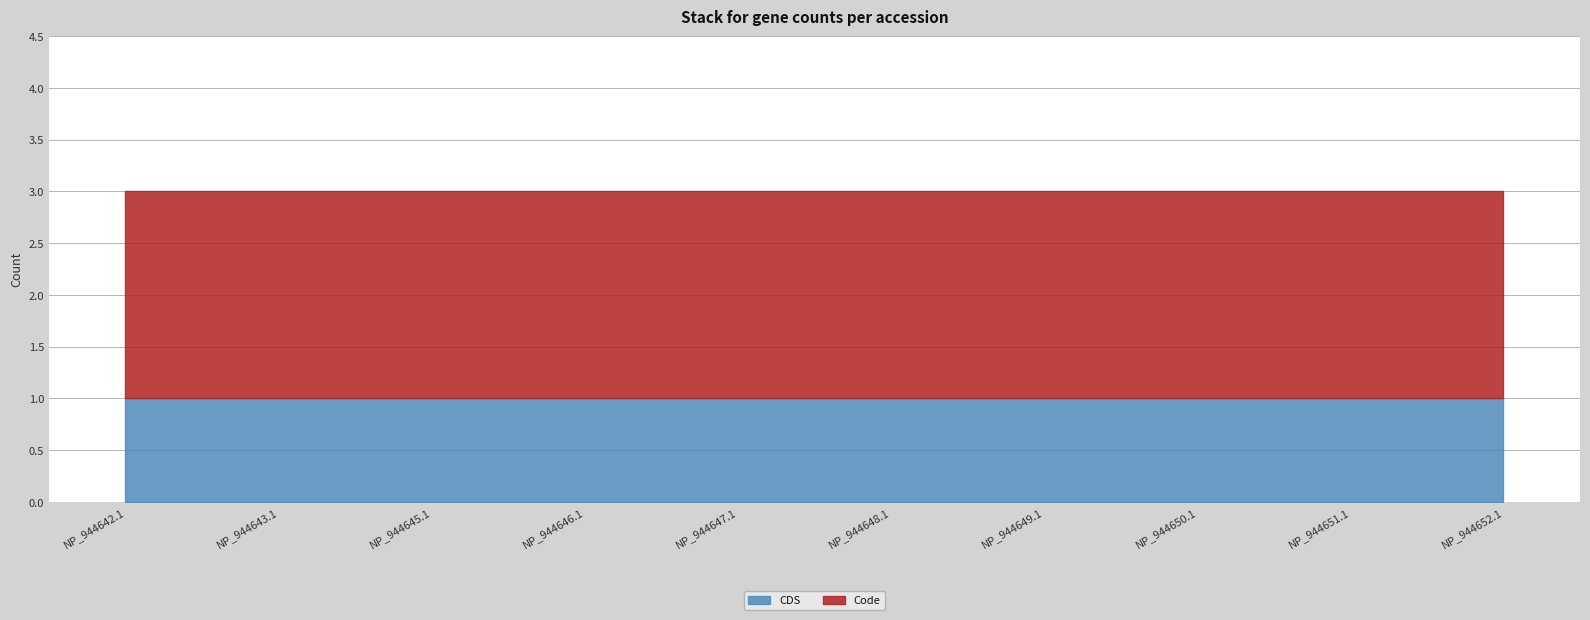

How many lines are shown in the chart?

2